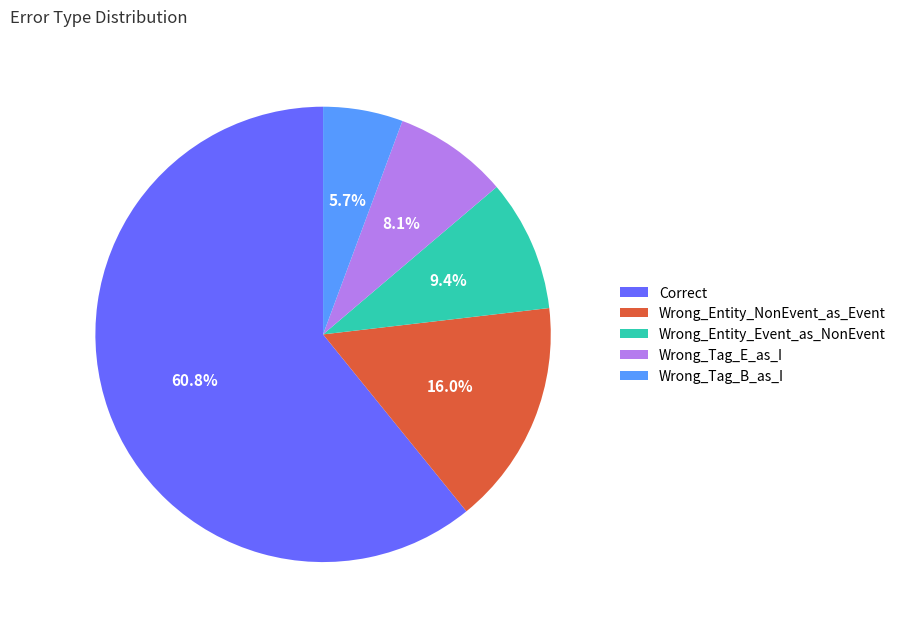

Between Wrong_Tag_B_as_I and Correct, which is larger?

Correct